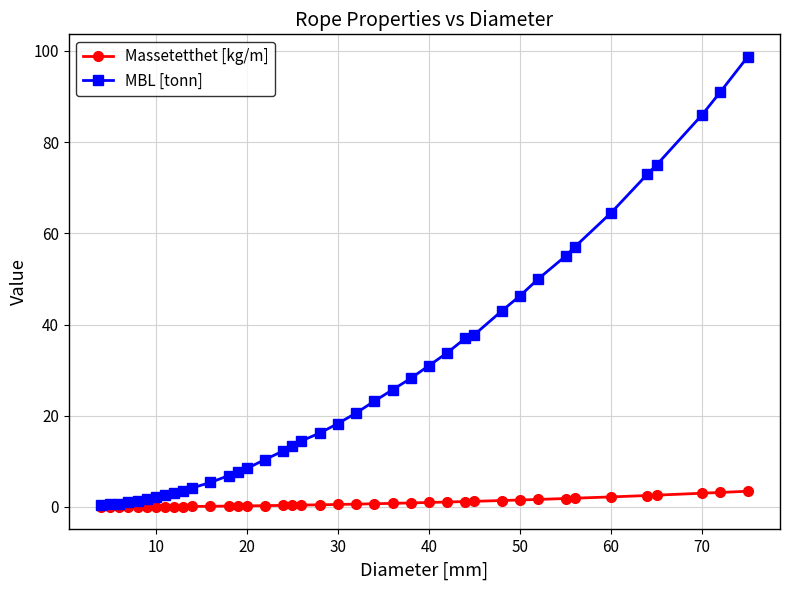

List the series in order of their overall mean, lowest first.

Massetetthet [kg/m], MBL [tonn]